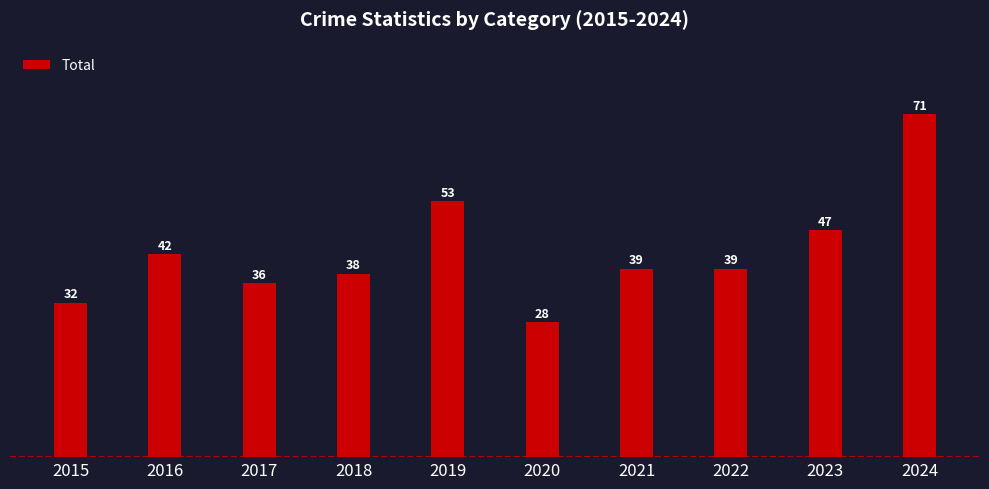

What is the maximum value shown in the chart?

71